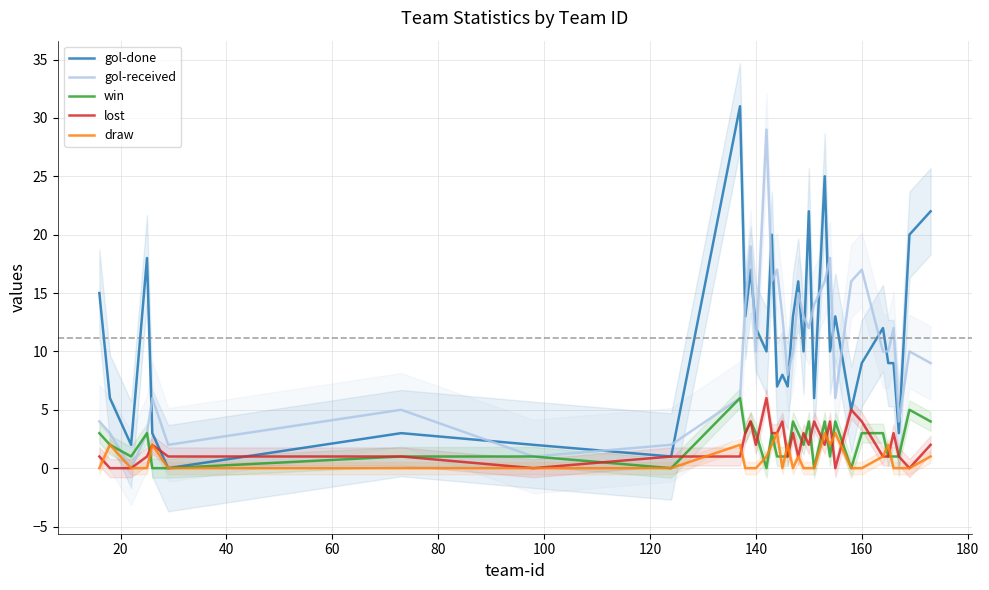

Is this an area chart (filled region under the line)?

No